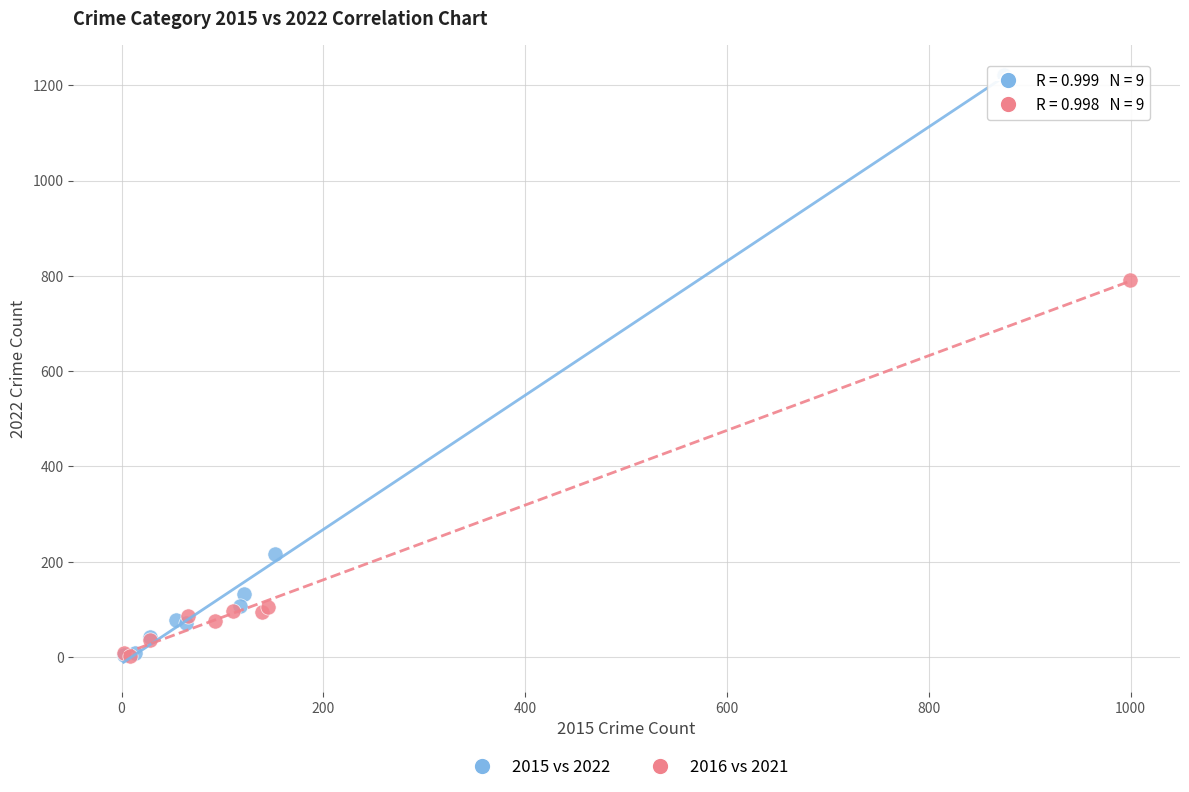

Which series has the largest Y range (max minus min)?

2015 vs 2022